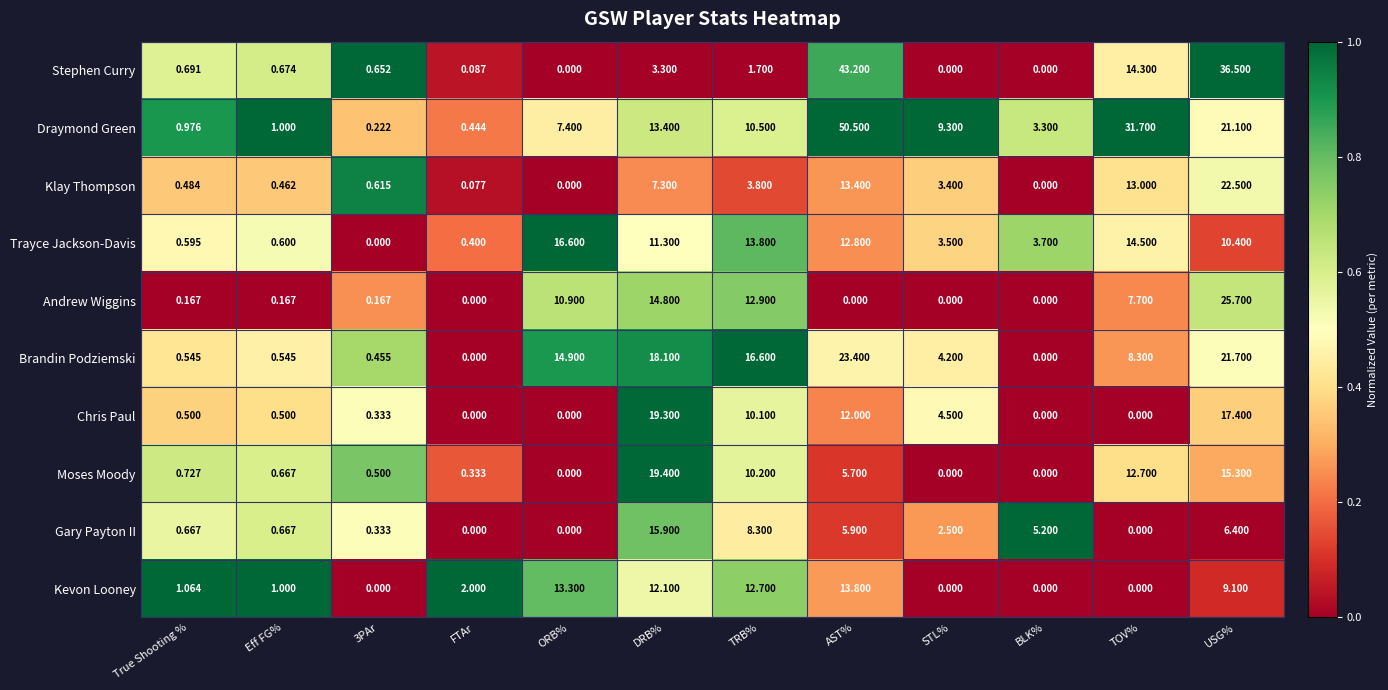

What is the difference between the highest and lowest values at FTAr?

2.0